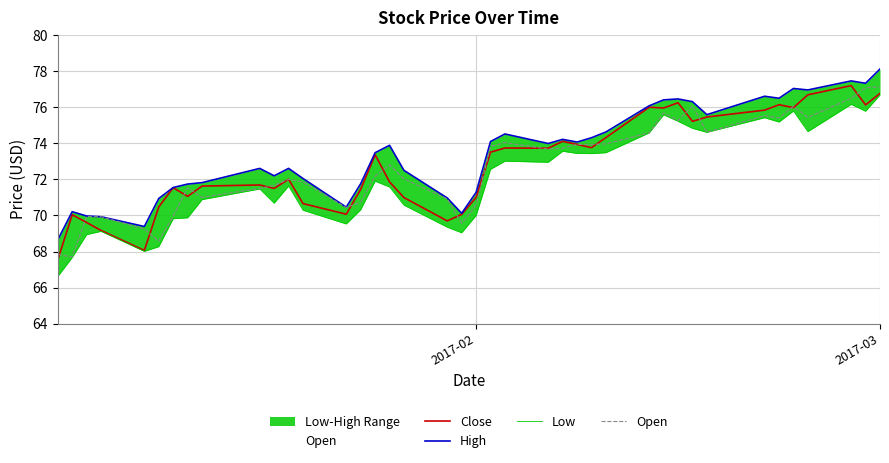

Is the value of High at 19 greater than the value of Open at 2017-02?

Yes